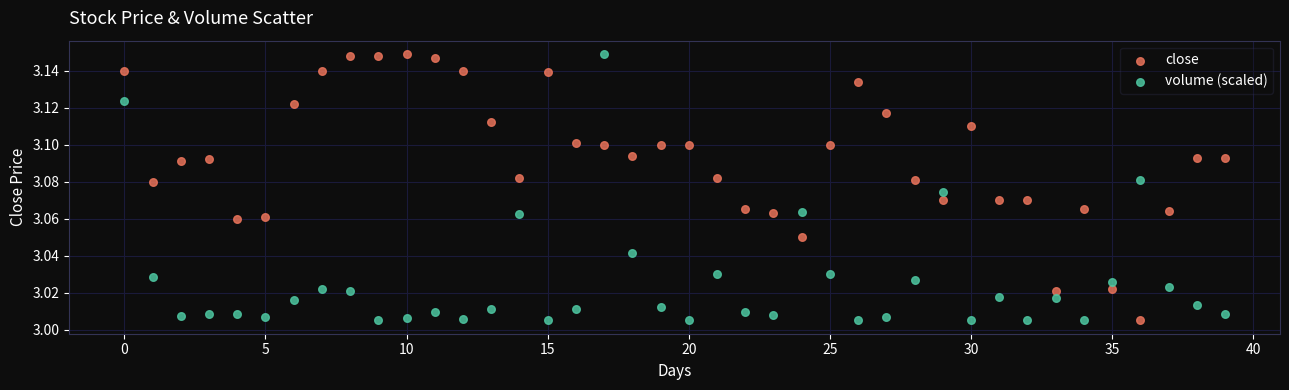

Count the number of points in this scatter plot.

80